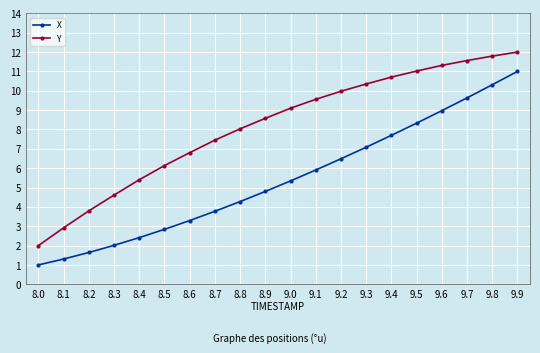

What is the difference between the highest and lowest values at 9.0?

3.8